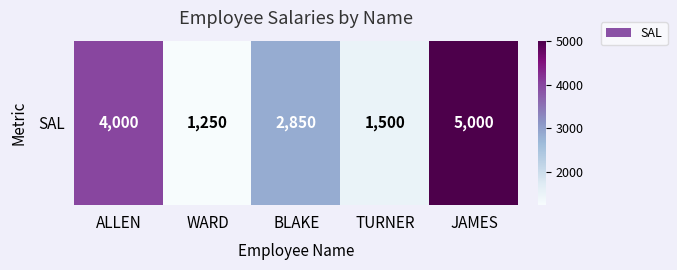

What is the change in value from ALLEN to WARD?

-2750